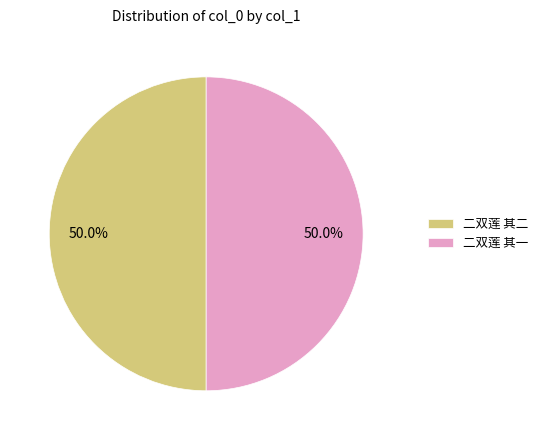

Approximately how many times larger is the value at 二双莲 其一 compared to 二双莲 其二?

1.0